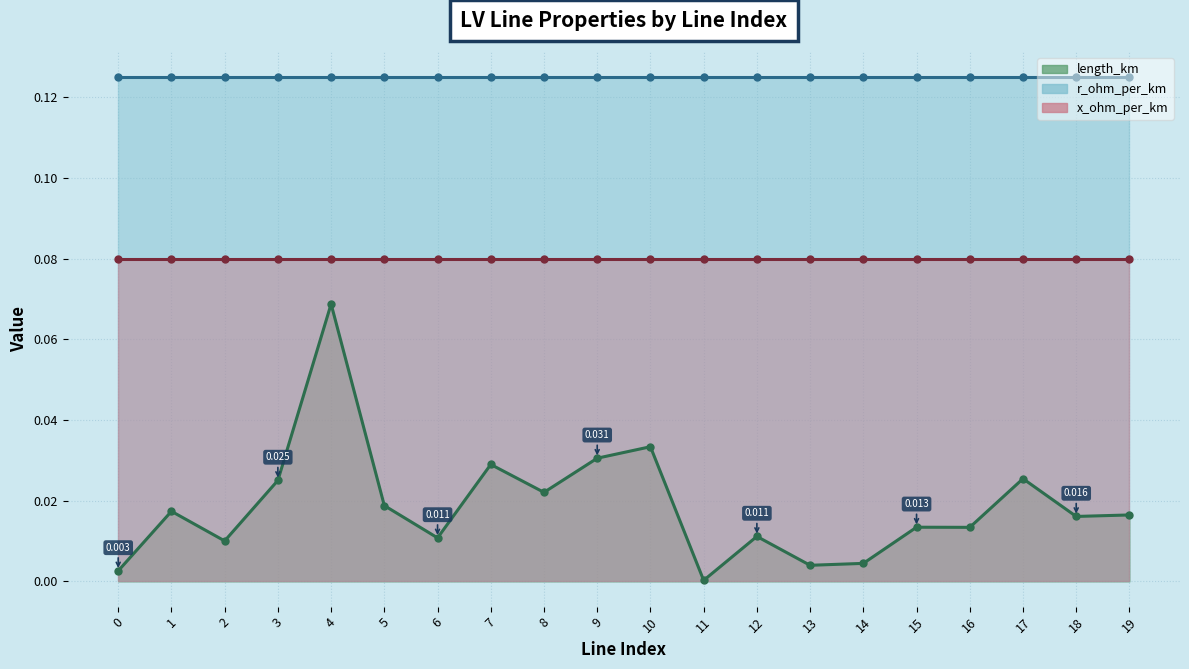

What is the difference between the maximum and second lowest values in the length_km series?

0.1